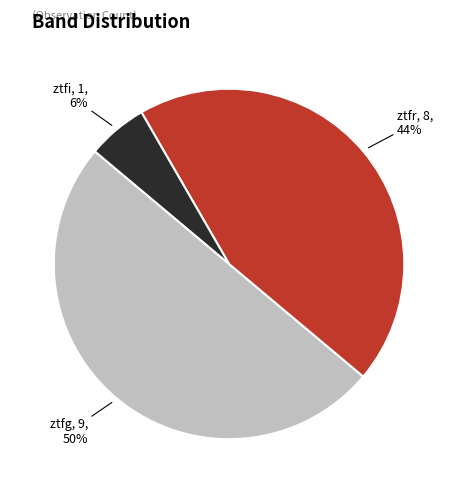

Which category has the biggest portion of the pie?

ztfg